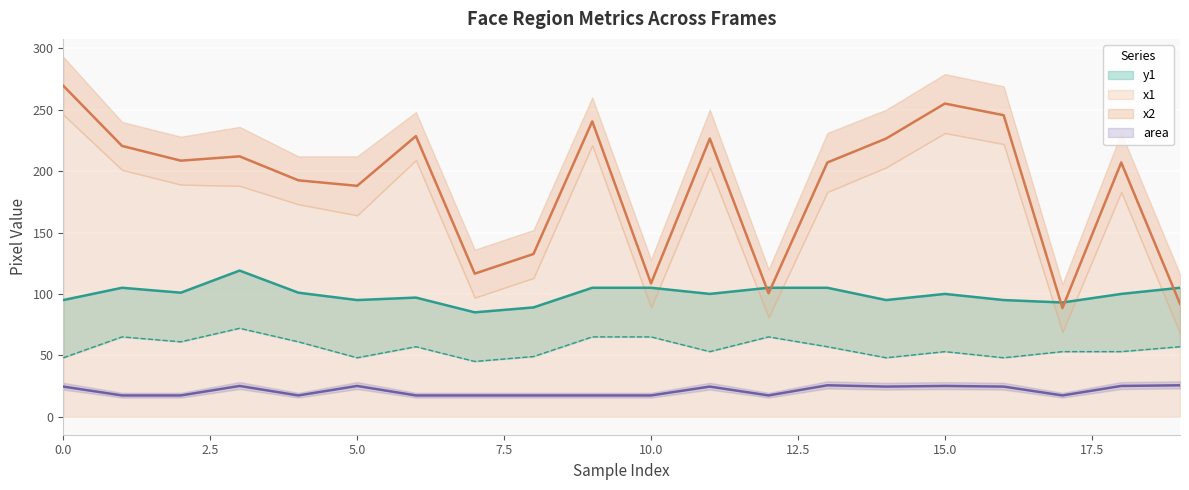

Which series has the largest total across all categories?

x1